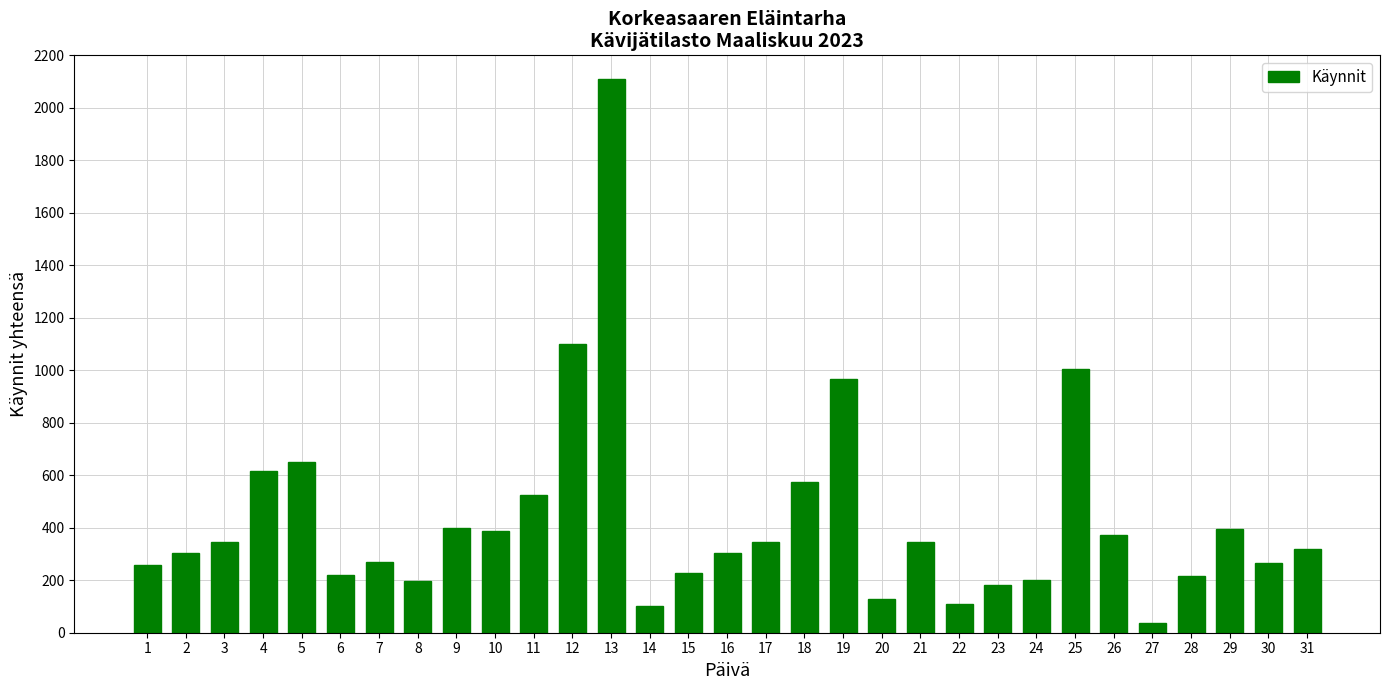

What is the value of the 29th bar from the left?

395